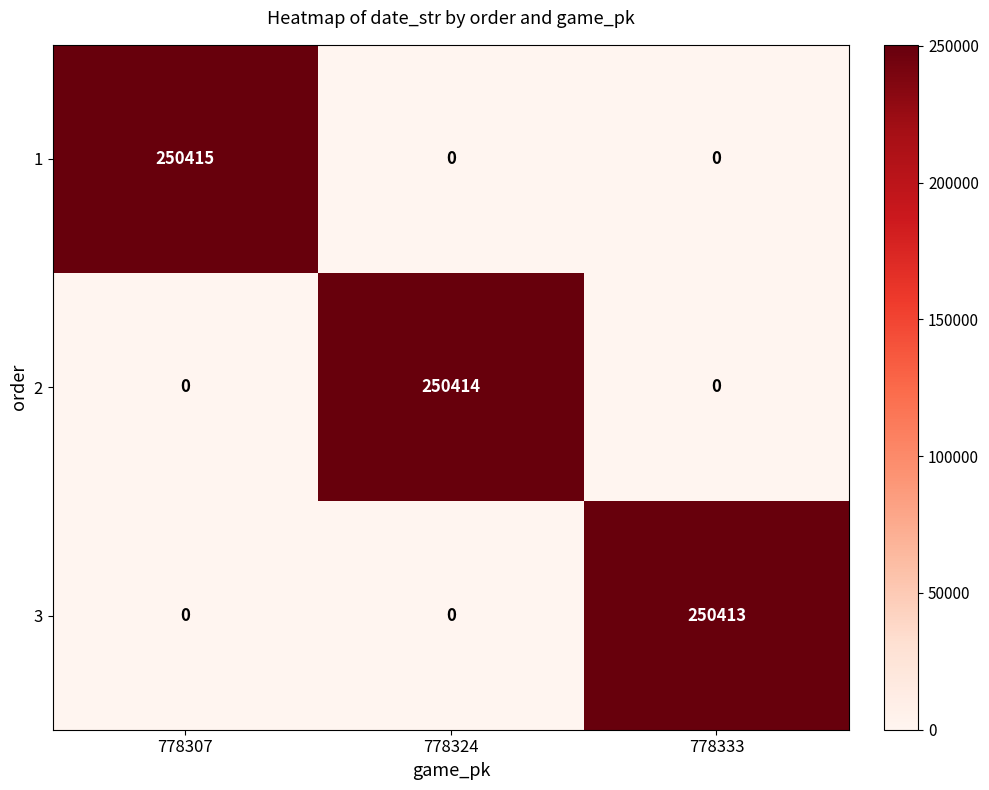

What is the difference between the 3 values at 778307 and 778333?

250413